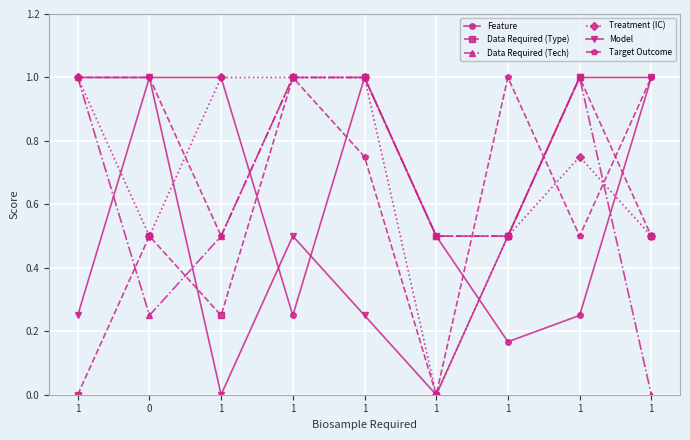

Reading left to right, what are all the values shown in this chart?

Feature: 1.0	1.0	1.0	0.2	1.0	0.5	0.2	0.2	1.0
Data Required (Type): 0.0	0.5	0.2	1.0	1.0	0.5	0.5	1.0	0.5
Data Required (Tech): 1.0	0.2	0.5	1.0	1.0	0.5	0.5	1.0	0.0
Treatment (IC): 1.0	0.5	1.0	1.0	1.0	0.0	0.5	0.8	0.5
Model: 0.2	1.0	0.0	0.5	0.2	0.0	0.5	1.0	1.0
Target Outcome: 1.0	1.0	0.5	1.0	0.8	0.0	1.0	0.5	1.0